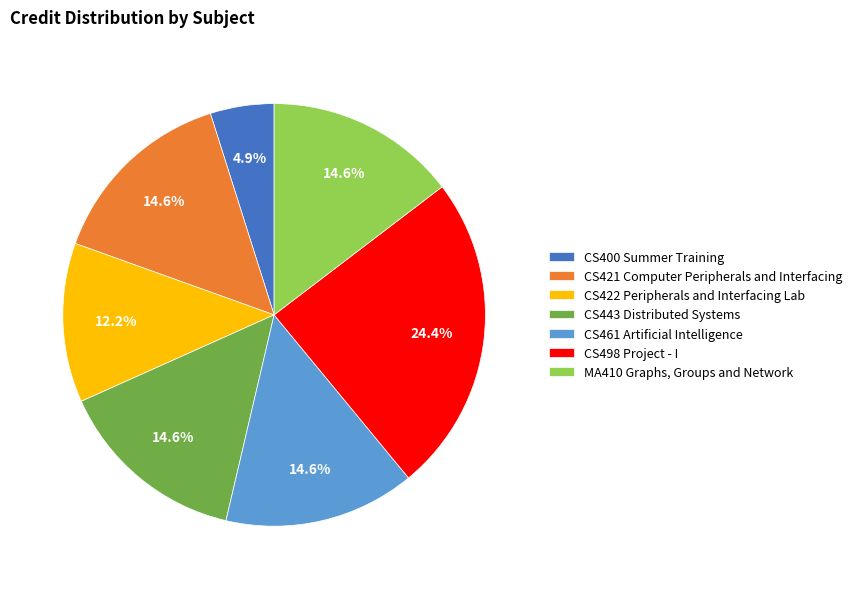

How many slices are in this pie chart?

7